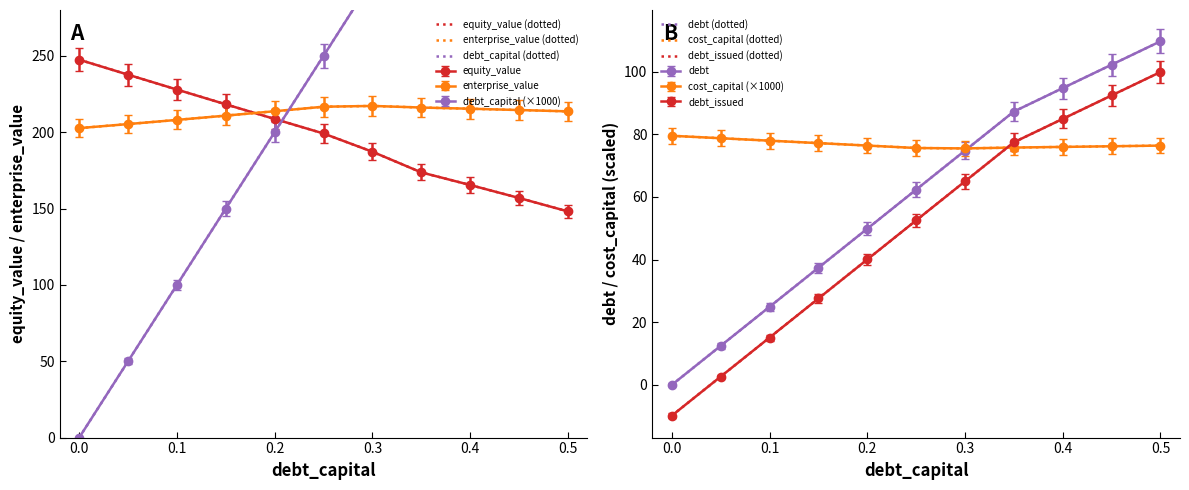

How many interior local valleys does the cost_capital (dotted) series have?

1